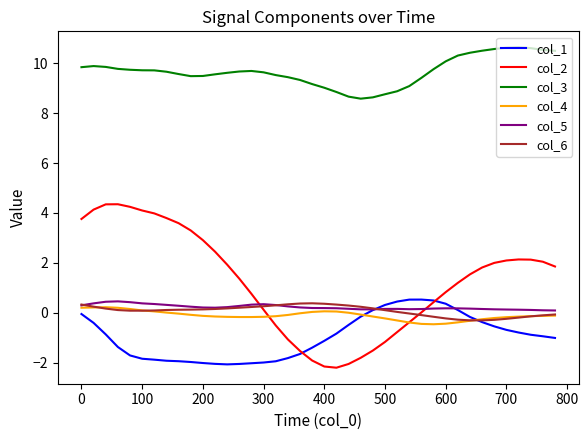

Which series has the largest total across all categories?

col_3